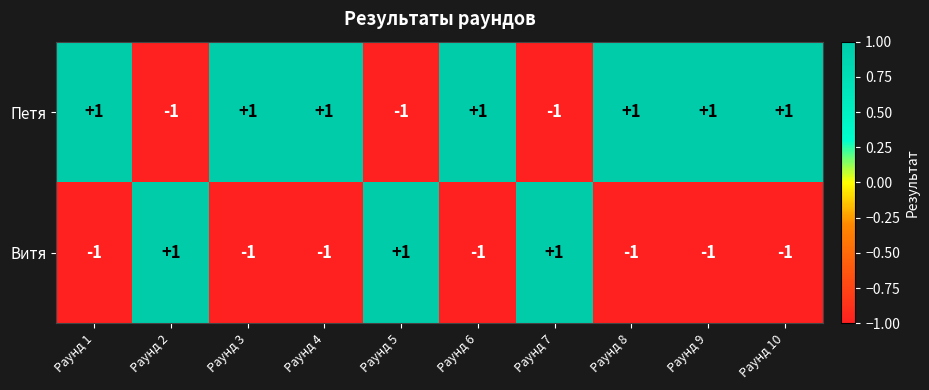

What is the greatest value displayed?

1